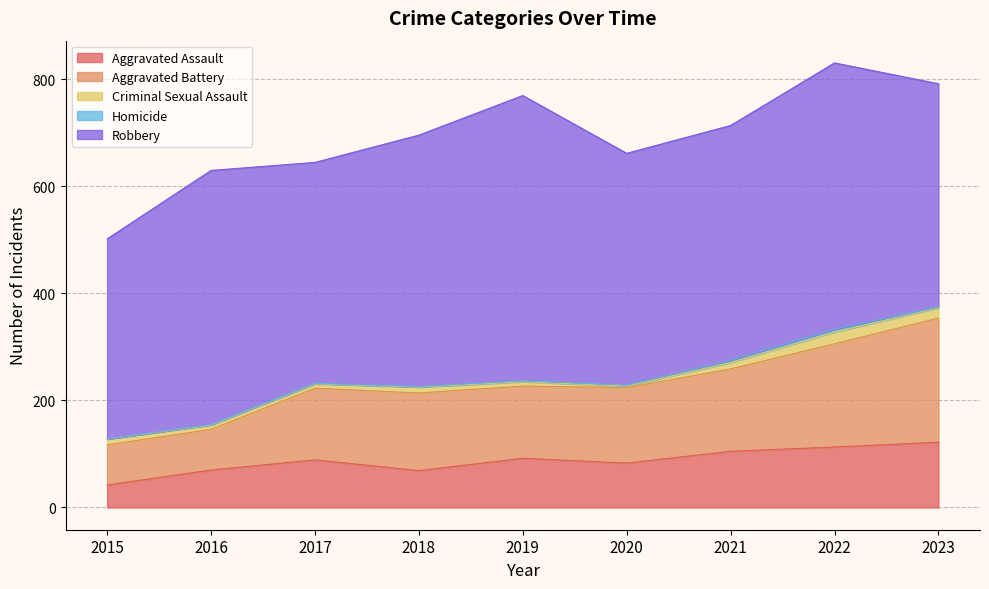

At which category is the sum across all series the highest?

2022